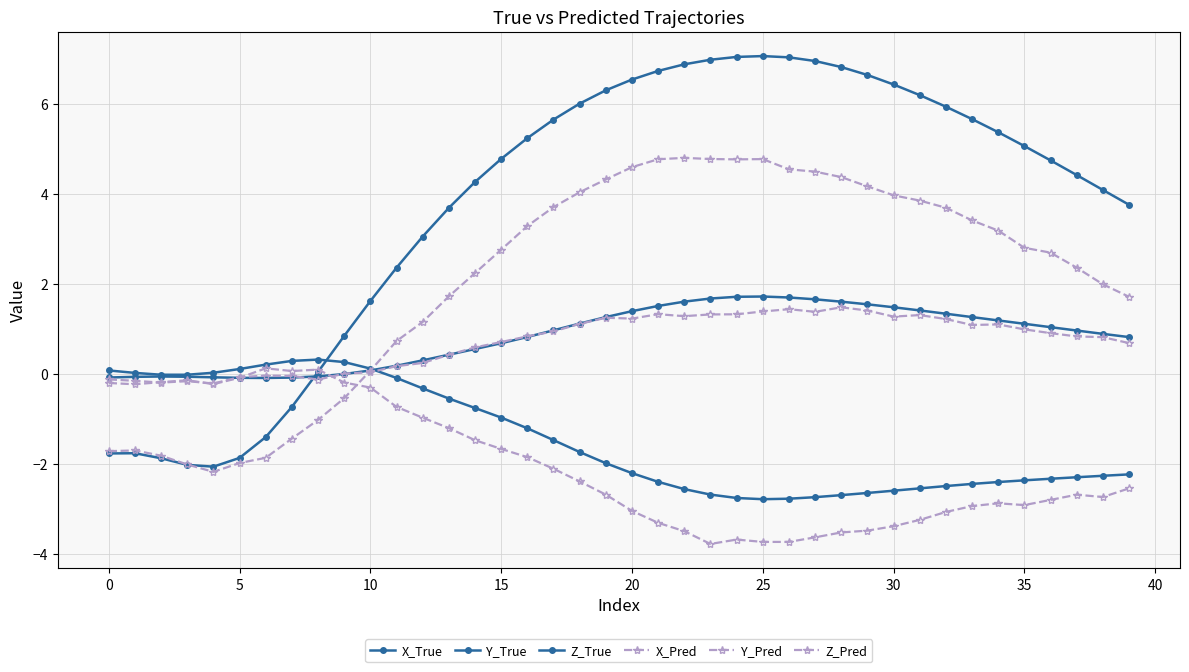

What is the average value of the Y_True series?

-1.4